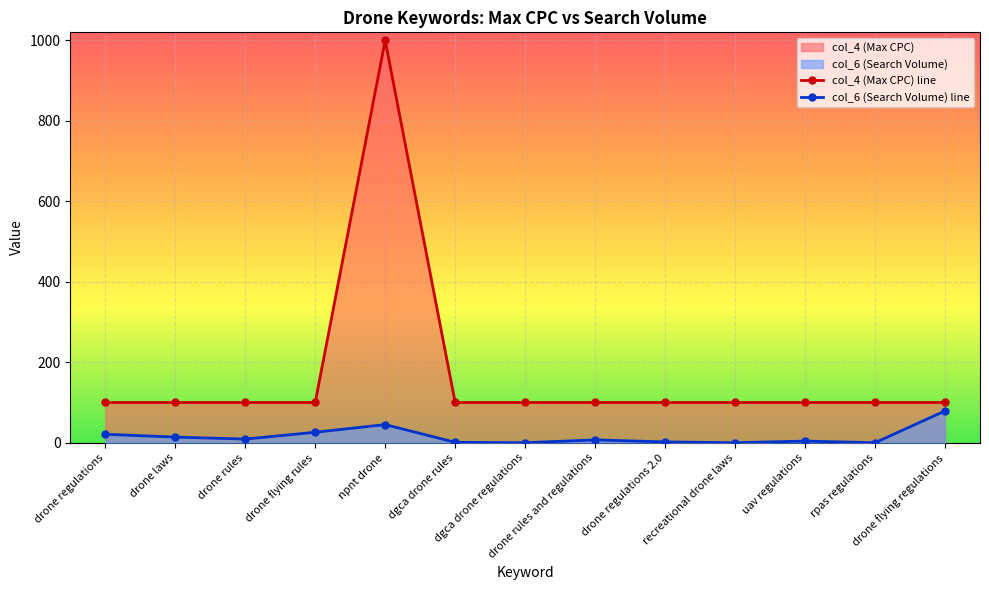

Is it true that col_6 (Search Volume) line equals 42 at recreational drone laws?

False